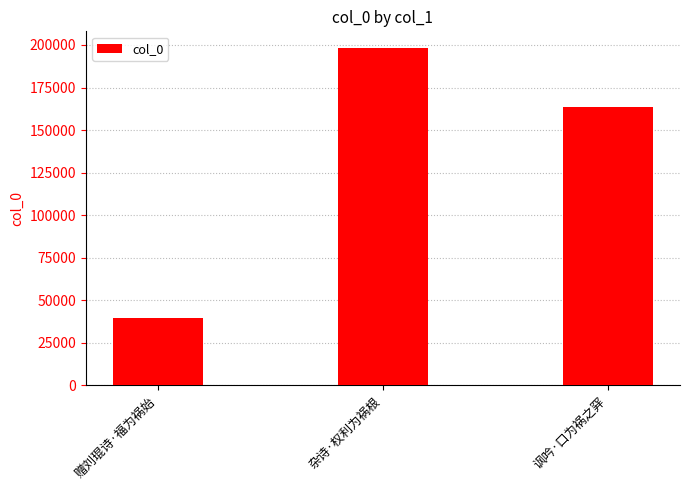

What position from the right is 赠刘琨诗·福为祸始?

3